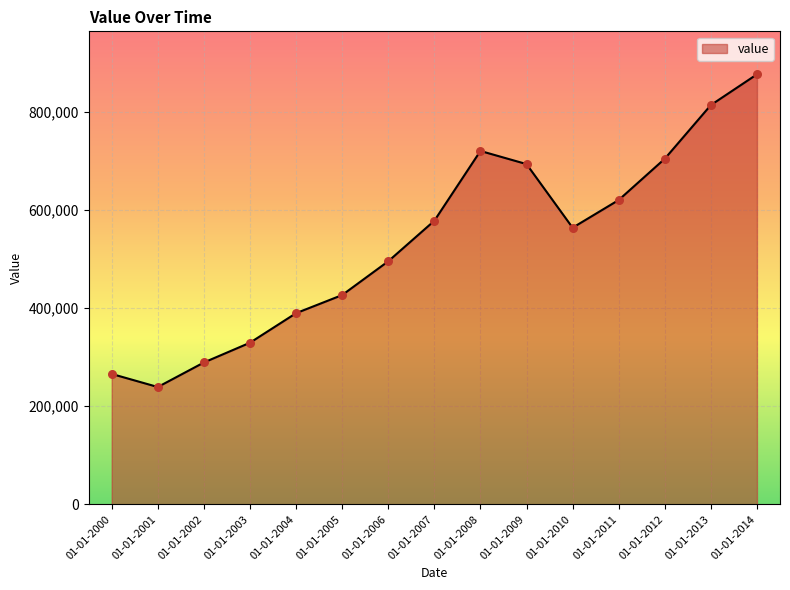

Between 01-01-2009 and 01-01-2001, which is larger?

01-01-2009